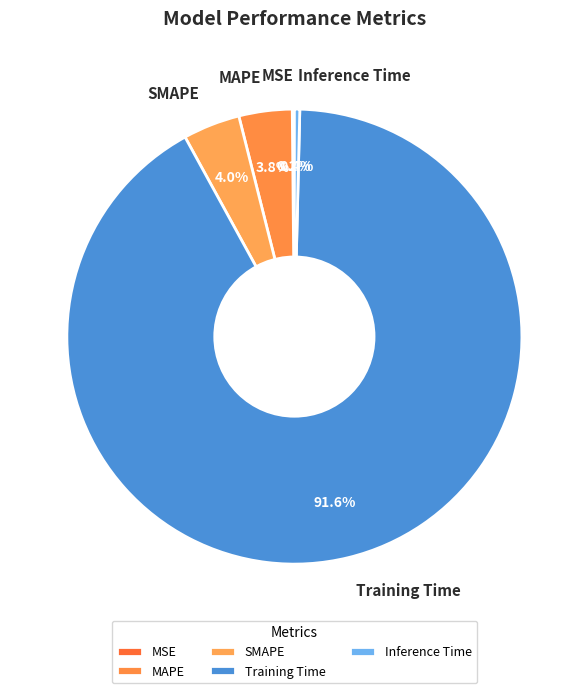

Combined, what portion of the pie is SMAPE and Inference Time?

4.4%